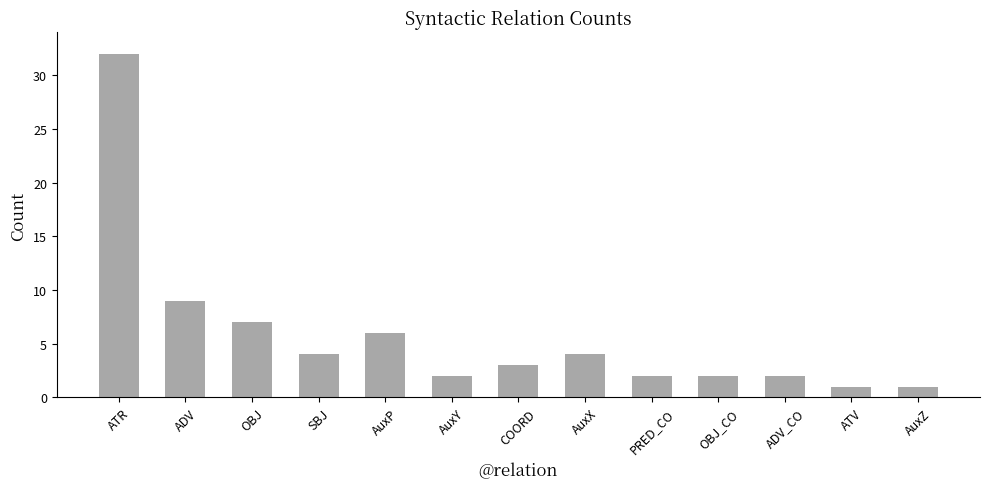

What position from the left is AuxX?

8